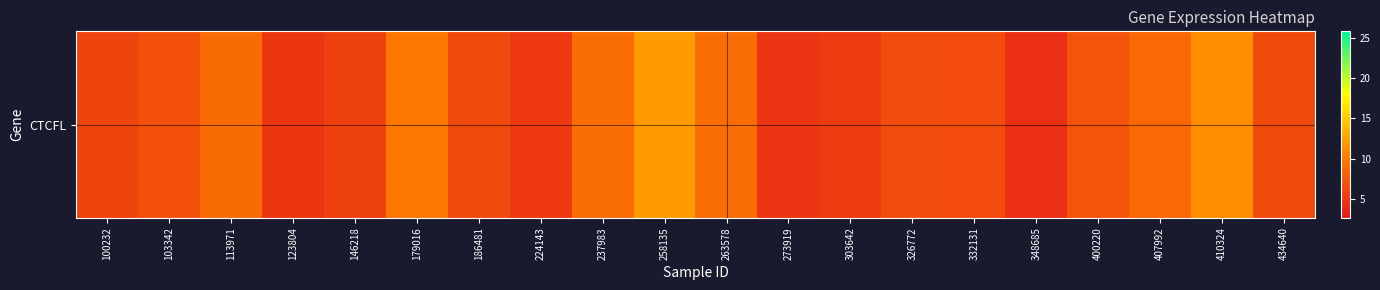

List the labels in order of value, smallest first.

348685, 273919, 123804, 224143, 303642, 146218, 100232, 186481, 434640, 332131, 326772, 103342, 400220, 407992, 113971, 263578, 237983, 179016, 410324, 258135